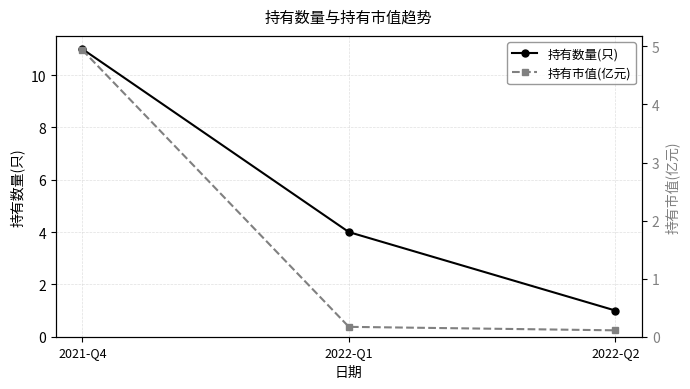

What is the value of the 持有数量(只) point at the 2nd from the left?

4